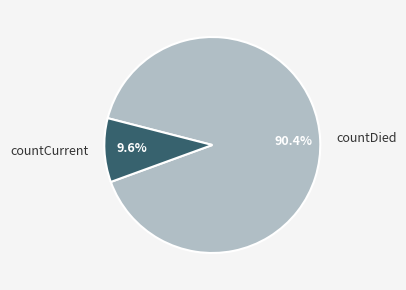

The countDied slice represents 98% of the pie. True or false?

False